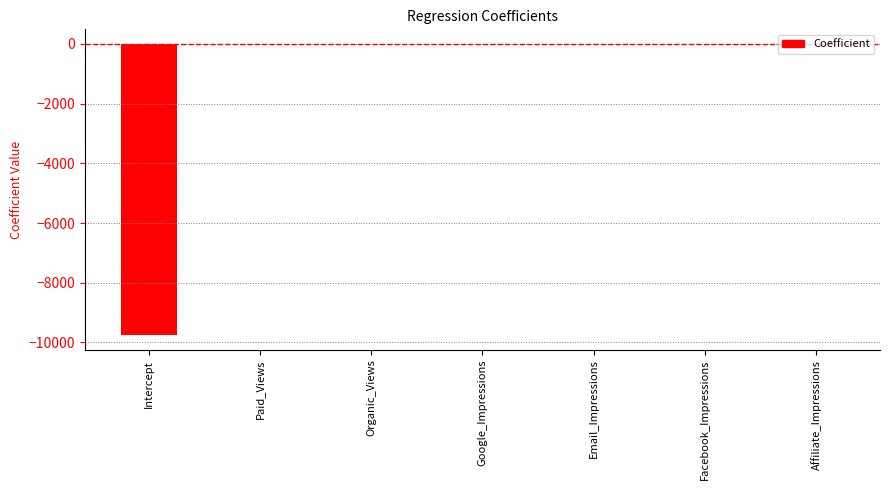

Is it true that the value at Paid_Views is -0.3?

True